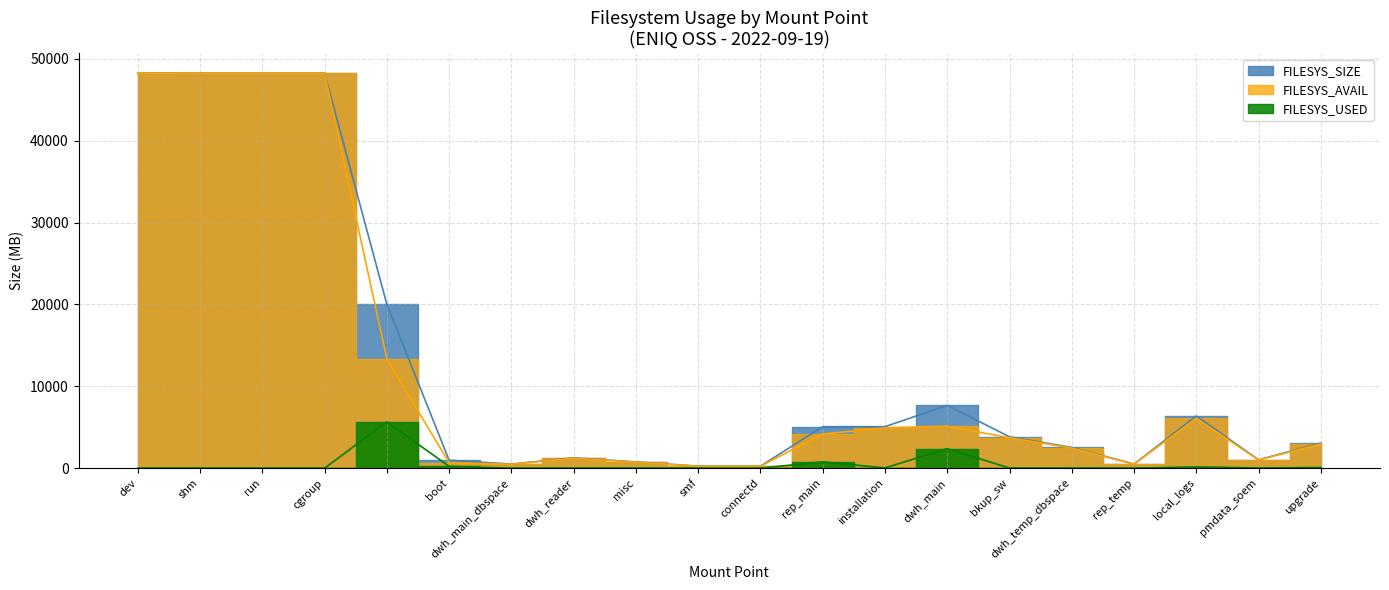

True or false: FILESYS_AVAIL has more than 2 points higher than both neighbors.

True